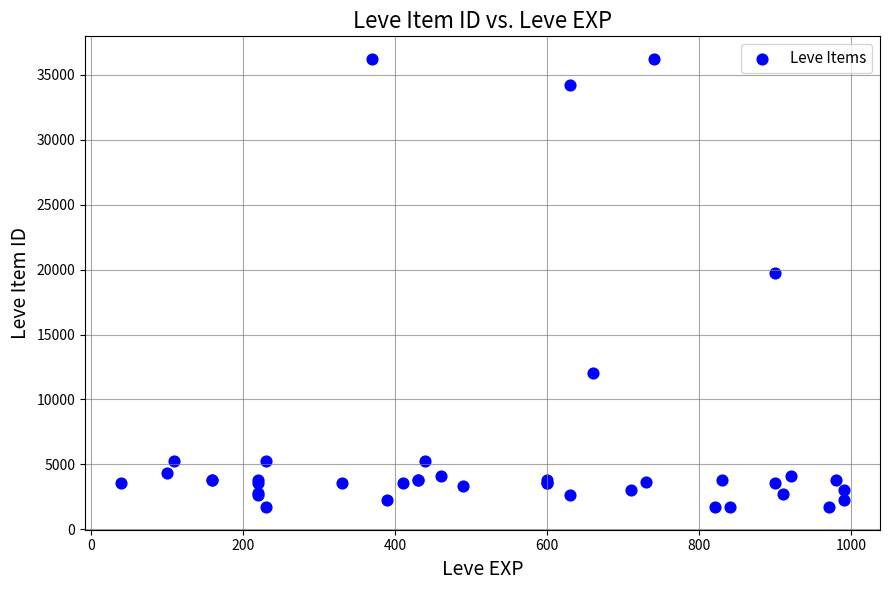

What Y value in the scatter plot is closest to 18967?

19744